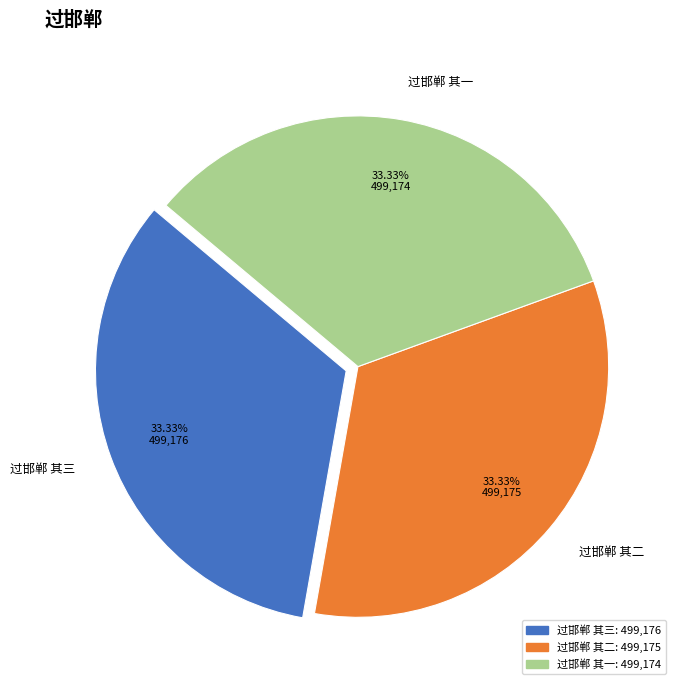

The 过邯郸 其三 slice represents 33% of the pie. True or false?

True